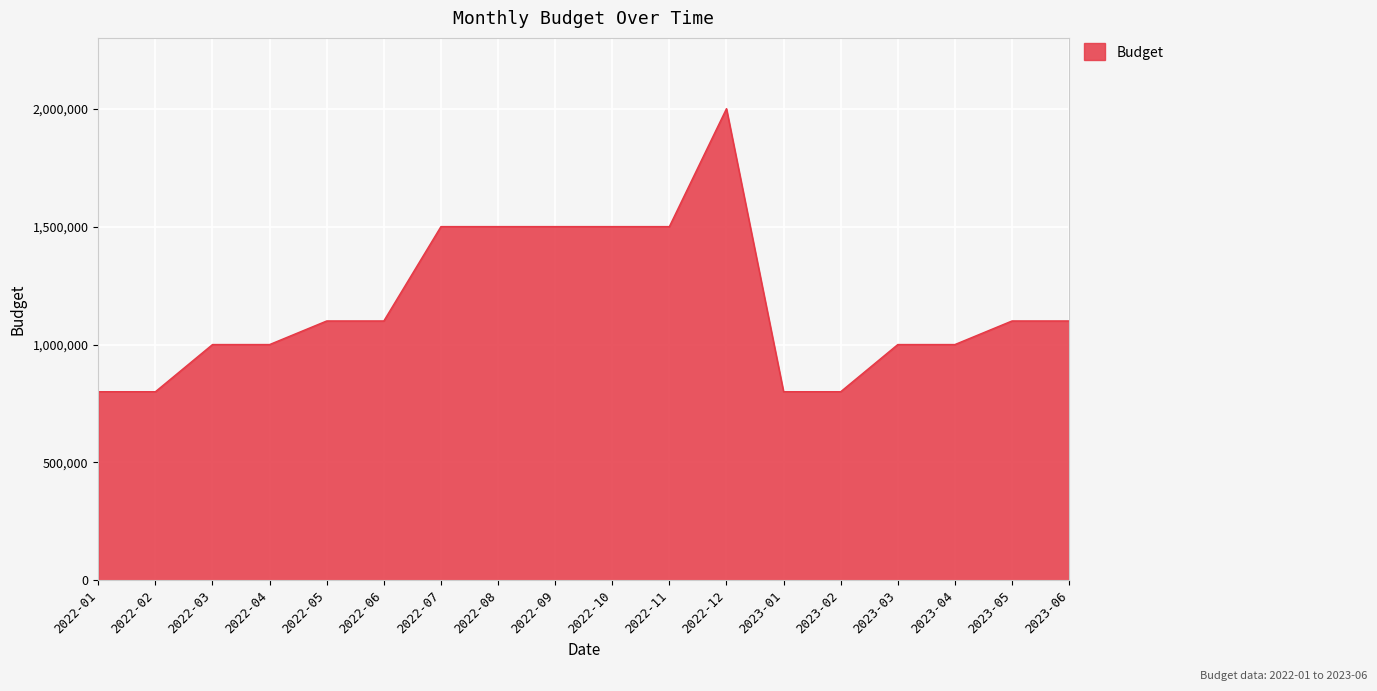

Approximately how many times larger is the value at 2023-02 compared to 2022-06?

0.7